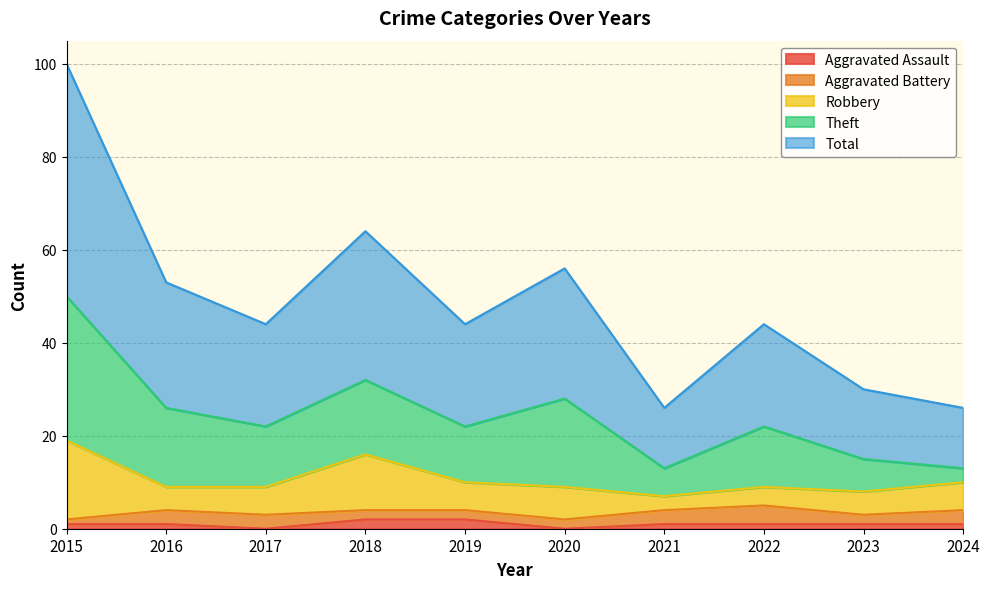

What is the value of the Theft point at the 9th from the left?

7